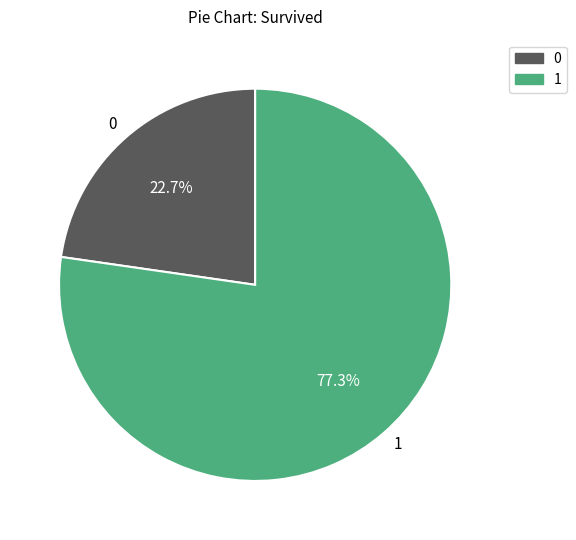

What is the ratio of the value at 1 to the value at 0?

3.4